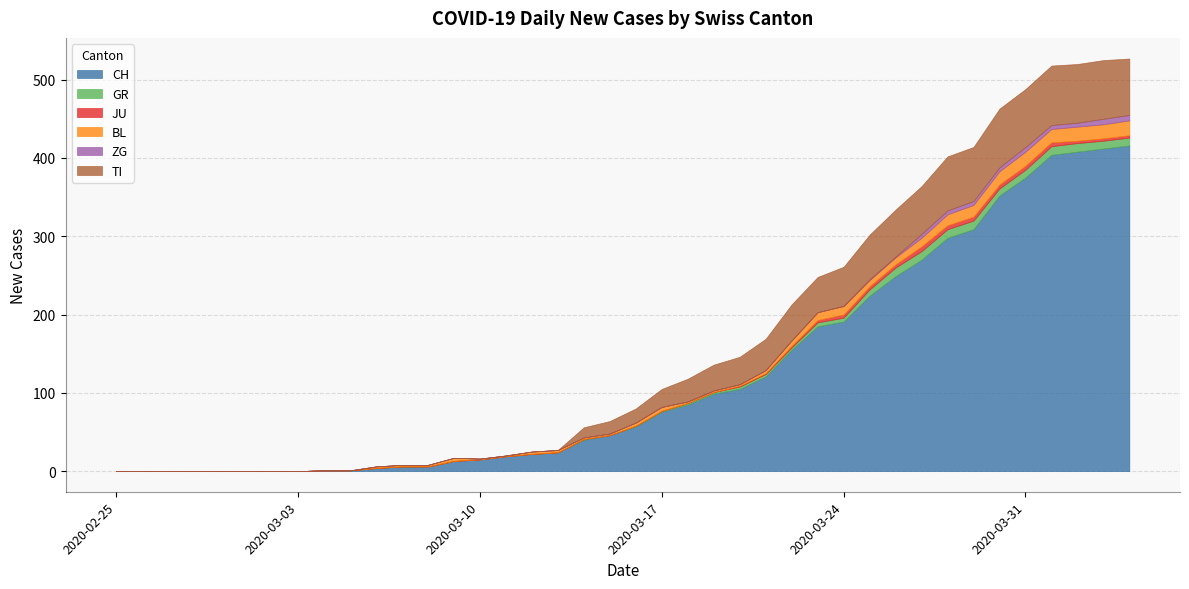

Which series has the widest spread of values?

CH